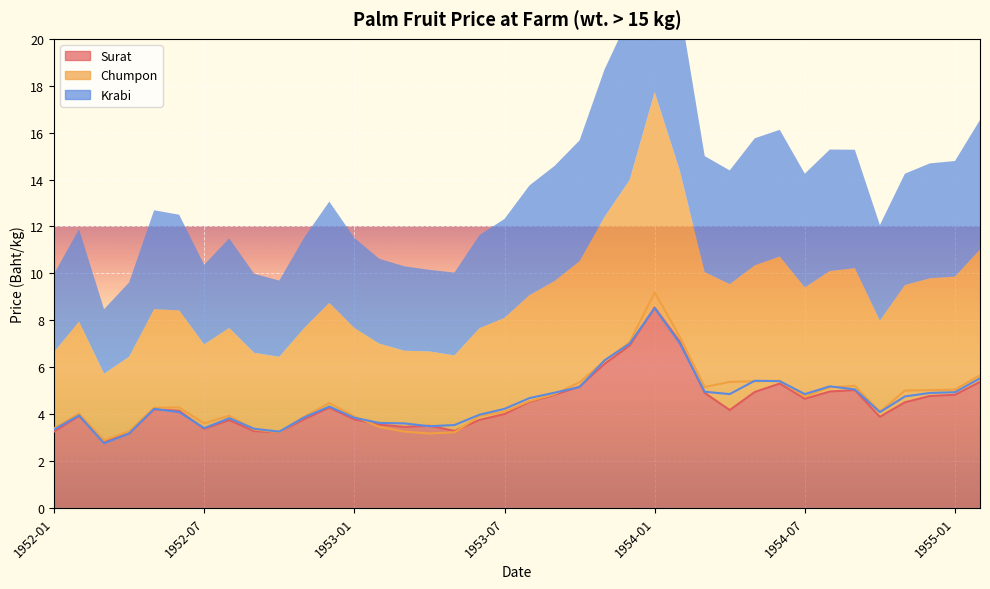

What is the label of the 36th point from the right?

1952-03